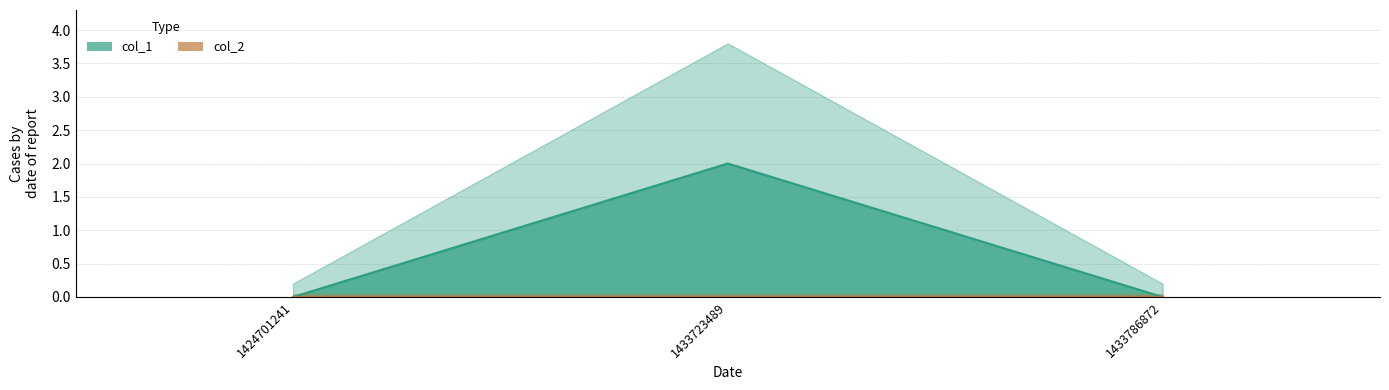

Where is col_2 nearest to the value 0?

1424701241